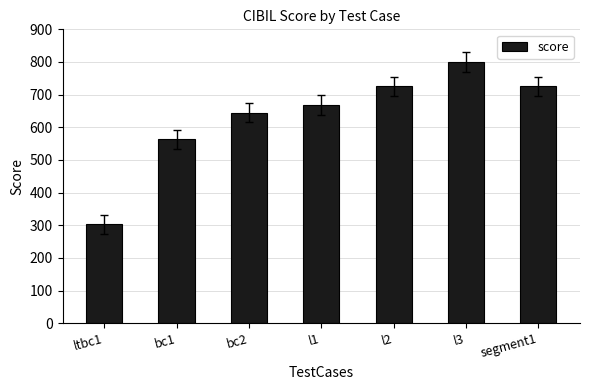

Count the values in the range 563 to 725.

5